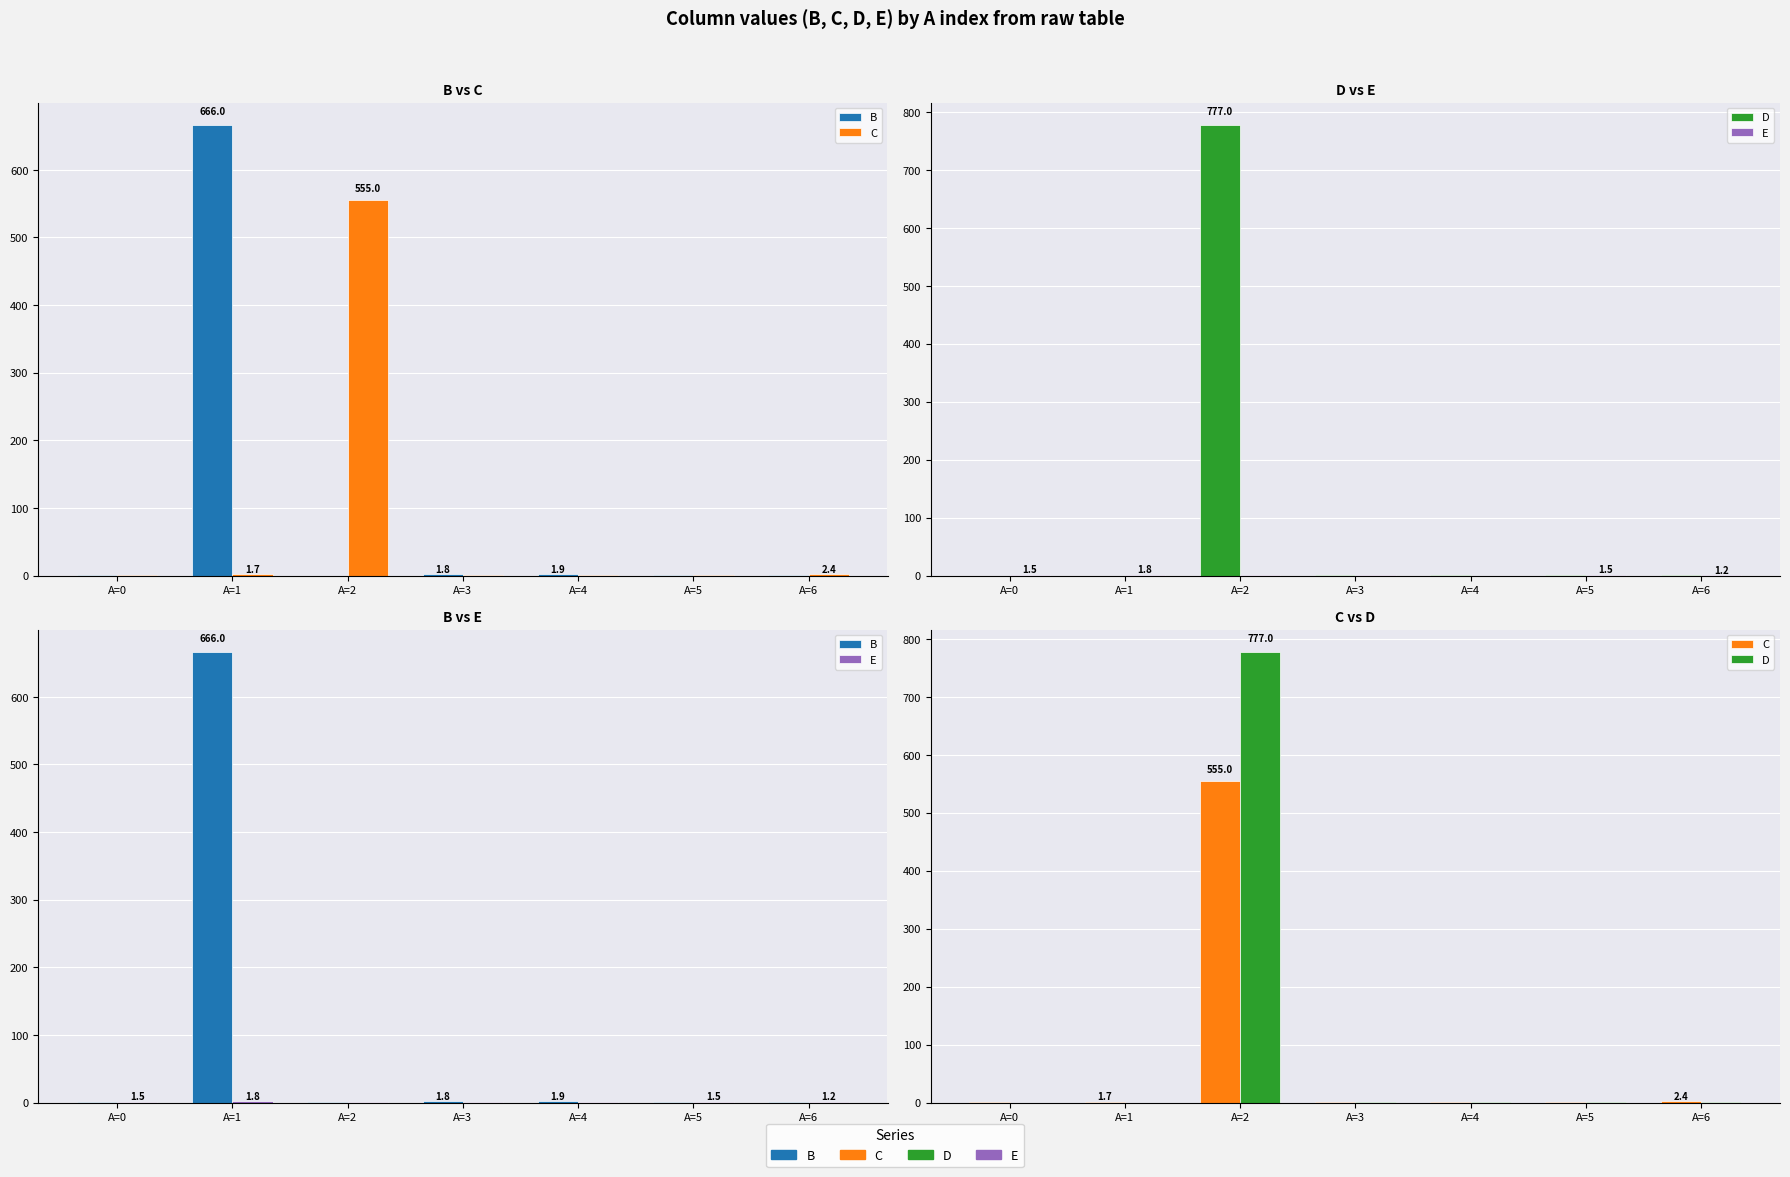

What is the total value across all series at A=0?

2.8